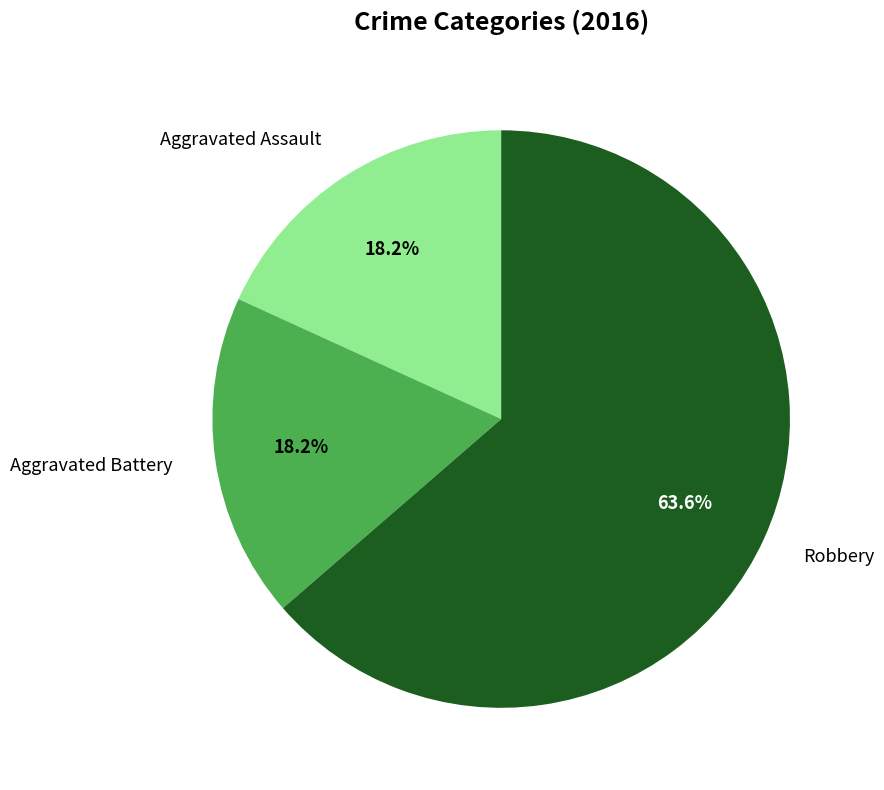

Count the number of slices in the pie.

3